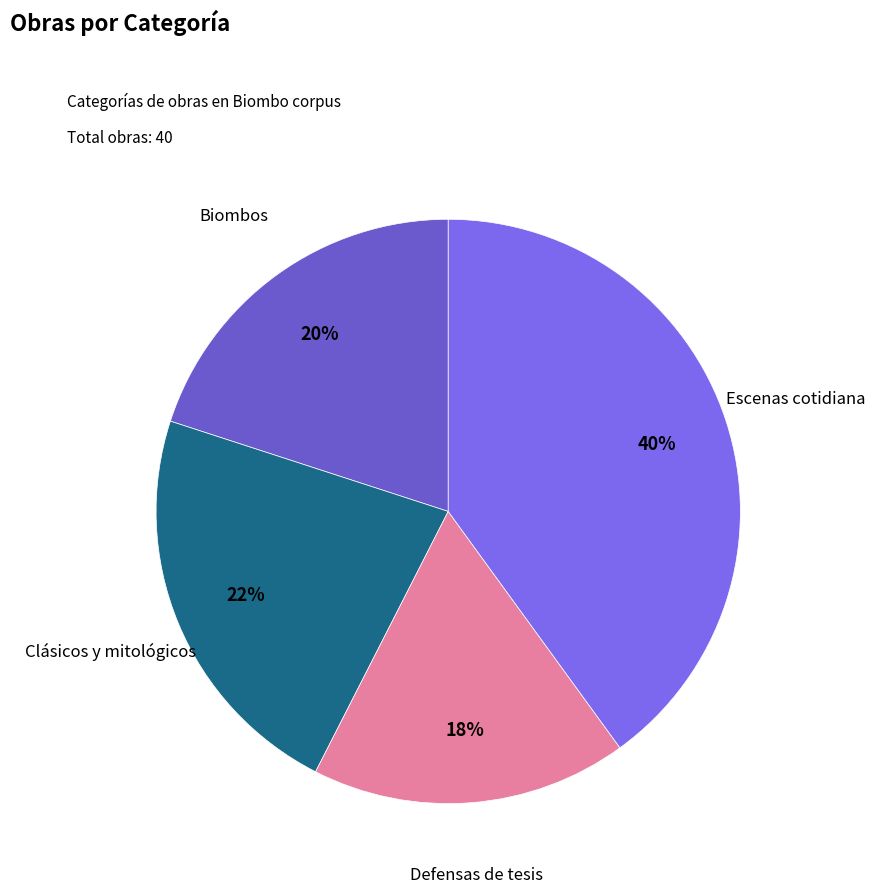

What is the largest slice in the pie chart?

Escenas cotidiana